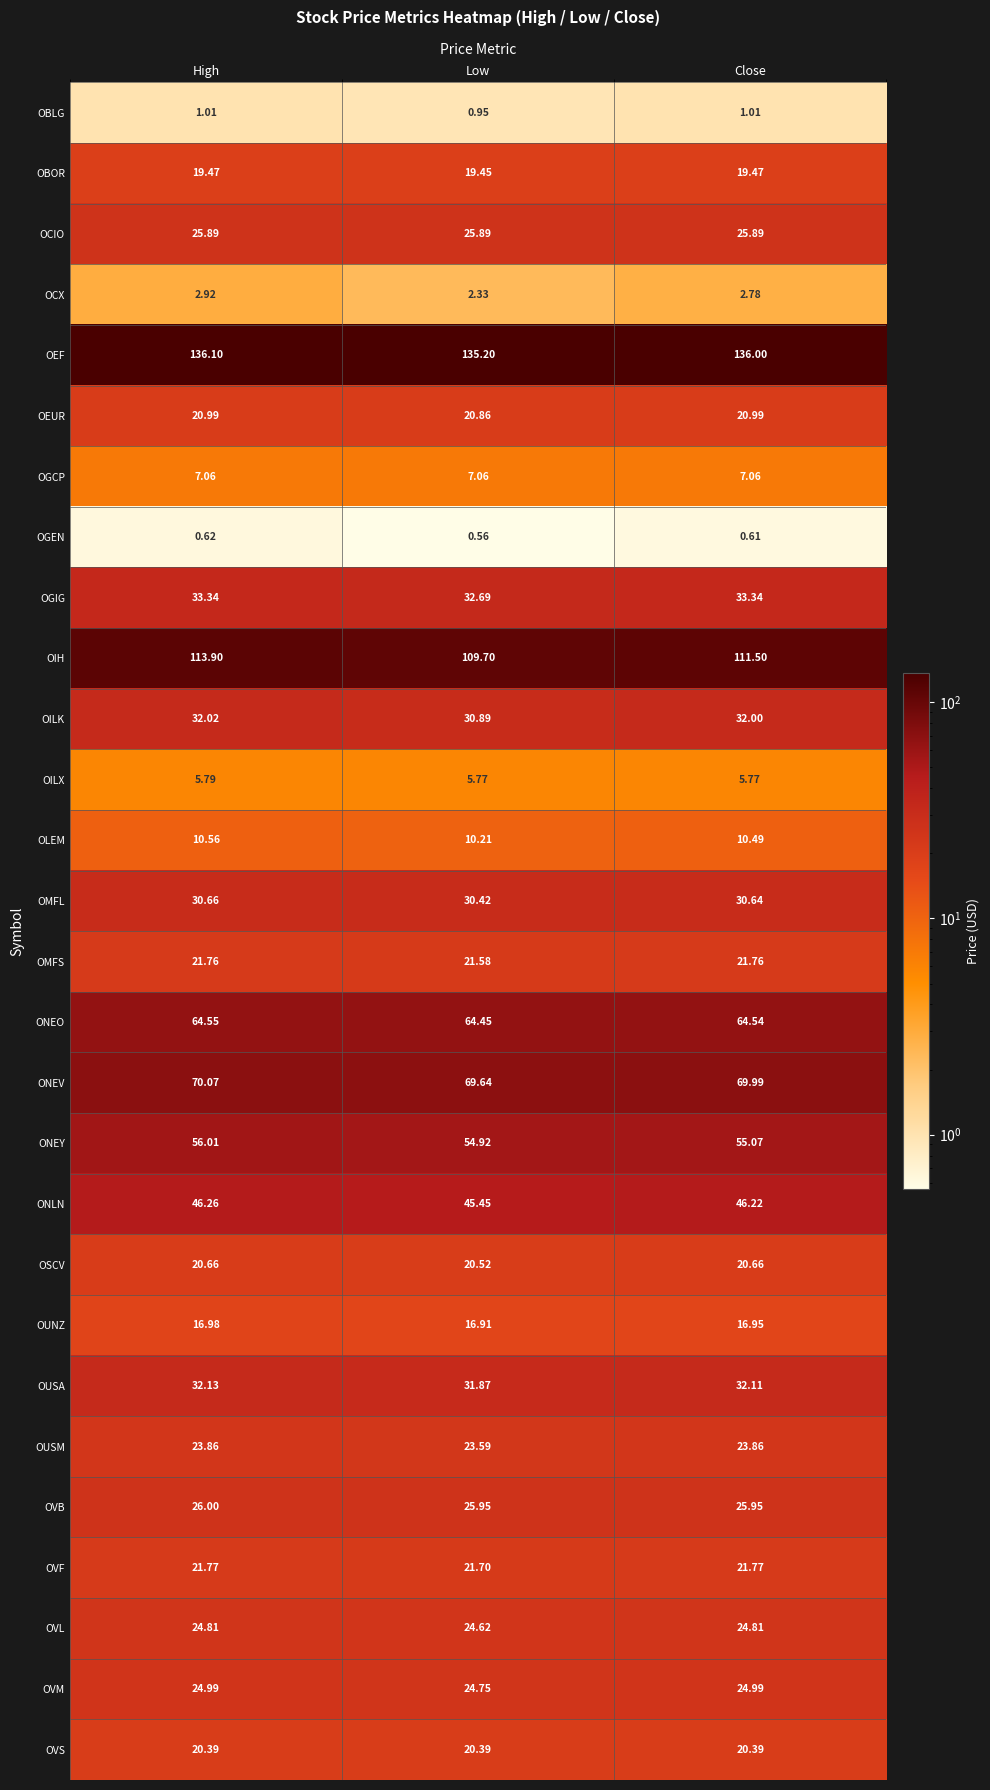

Where is OCX nearest to the value 2?

Low